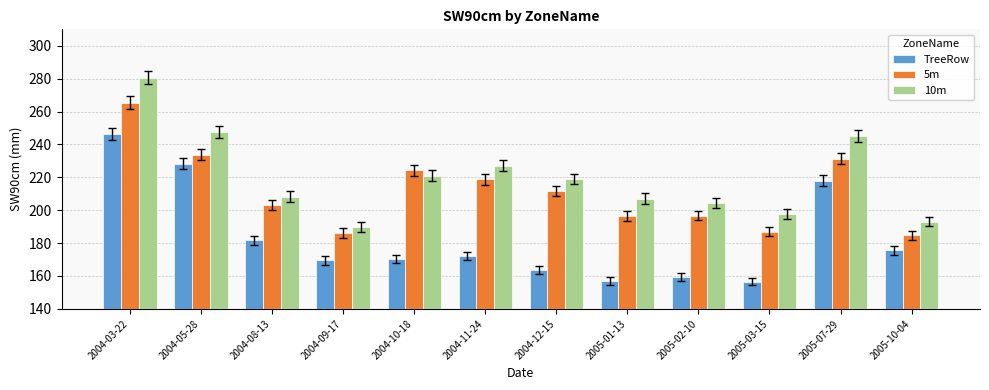

Are the bars grouped side by side (vs. stacked)?

Yes